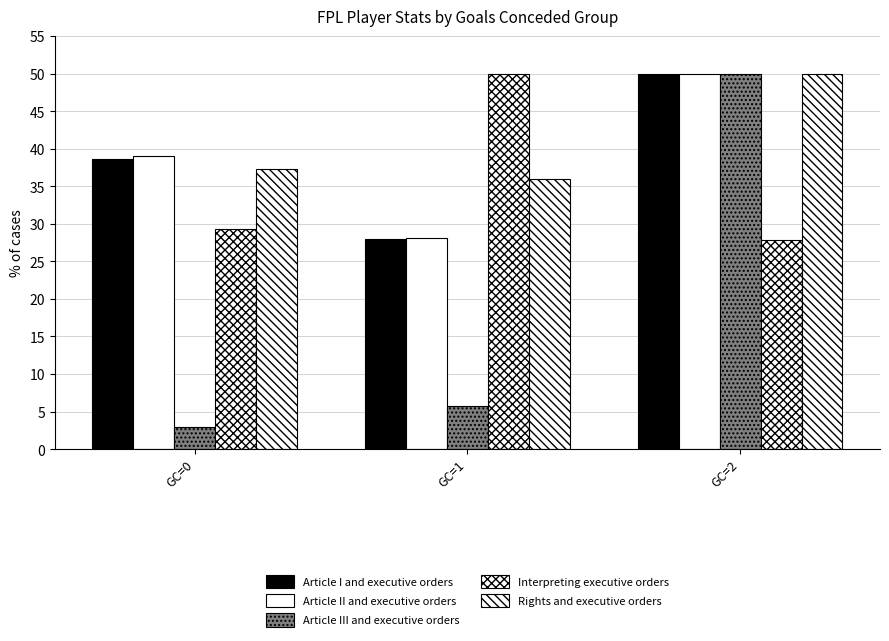

What is the value of the Article I and executive orders bar at the 2nd from the left?

28.0